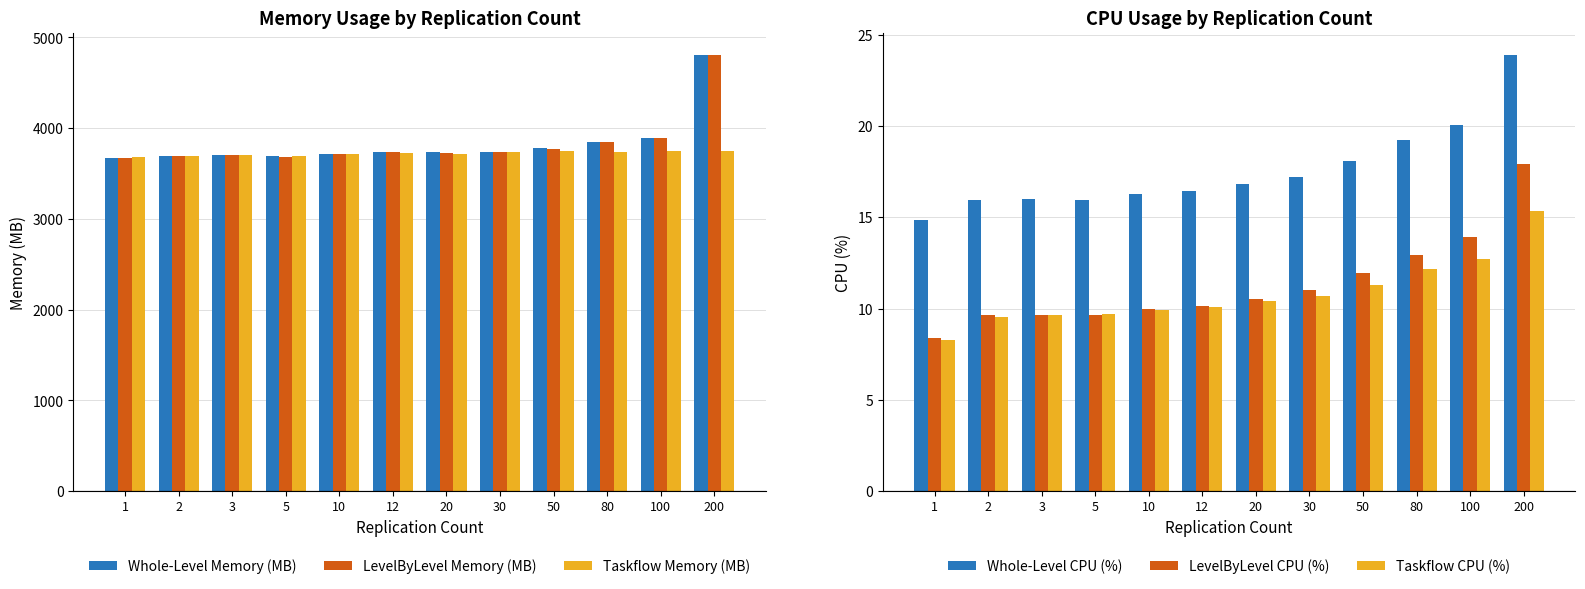

What is the value of the LevelByLevel Memory (MB) bar at the 3rd from the left?

3707.0